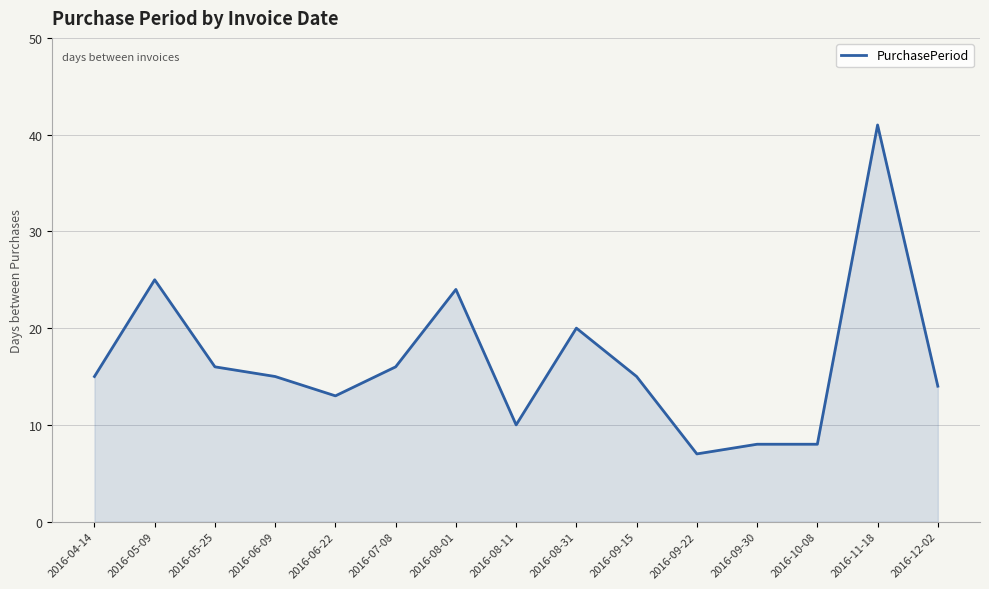

What is the greatest value displayed?

41